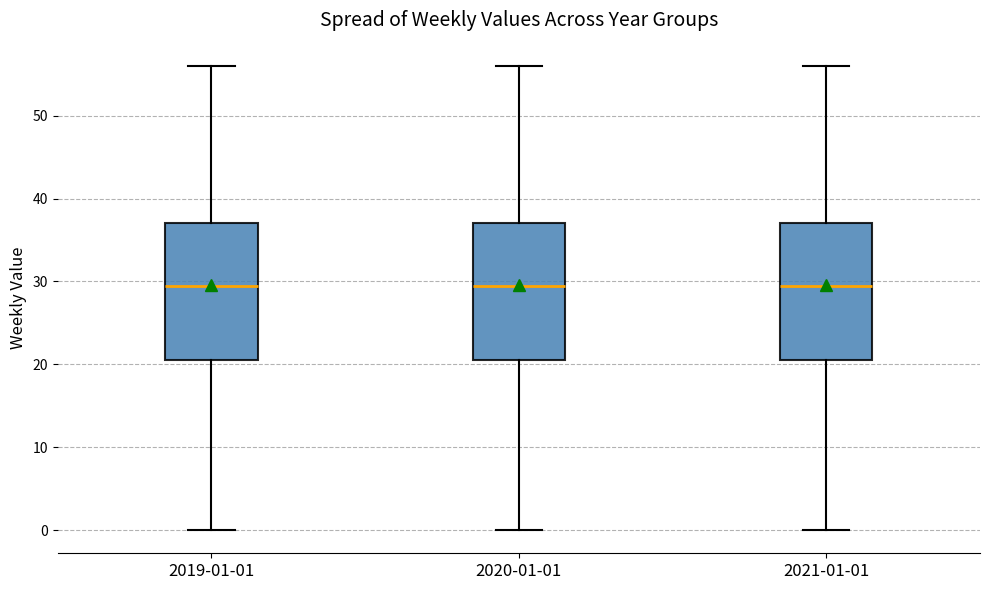

Reading left to right, read every box against the y-axis: the position of its median line, the range the box covers, and the ends of its whiskers. The values are not printed on the chart, so give them approximately, as read against the axis.

2019-01-01: median 30, box 21 to 37, whiskers 0 to 56
2020-01-01: median 30, box 21 to 37, whiskers 0 to 56
2021-01-01: median 30, box 21 to 37, whiskers 0 to 56